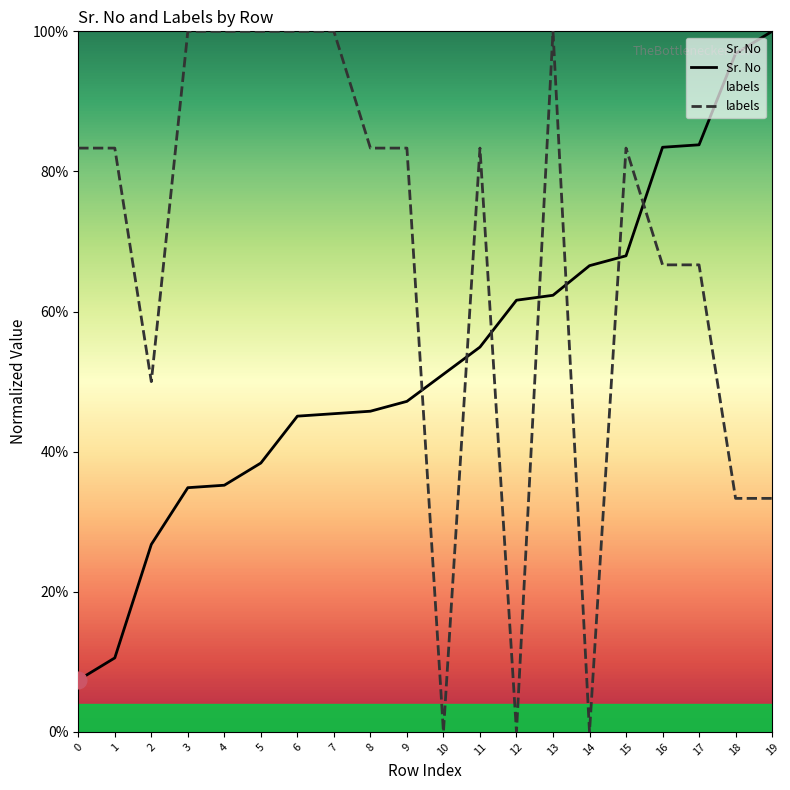

True or false: Sr. No has more than 2 interior local peaks.

False